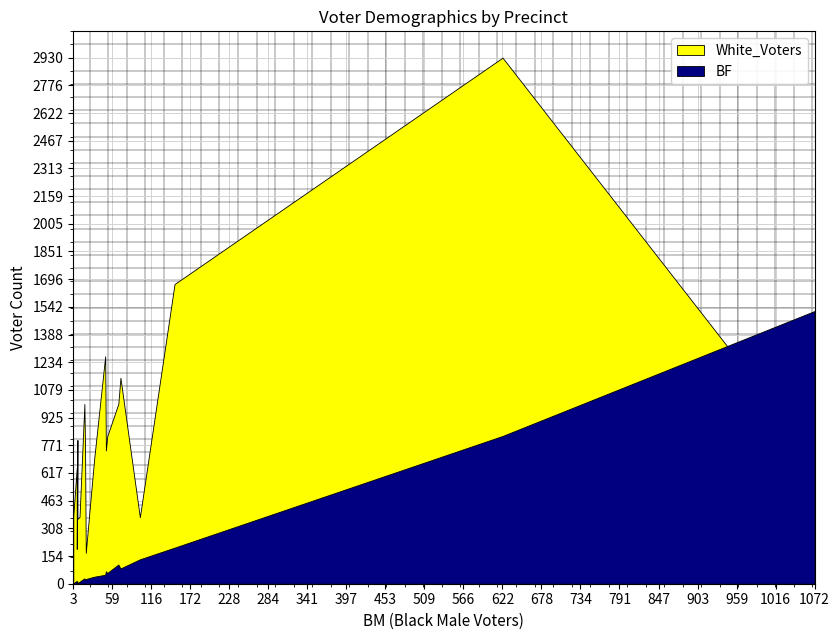

Which series has the largest range (max minus min)?

White_Voters